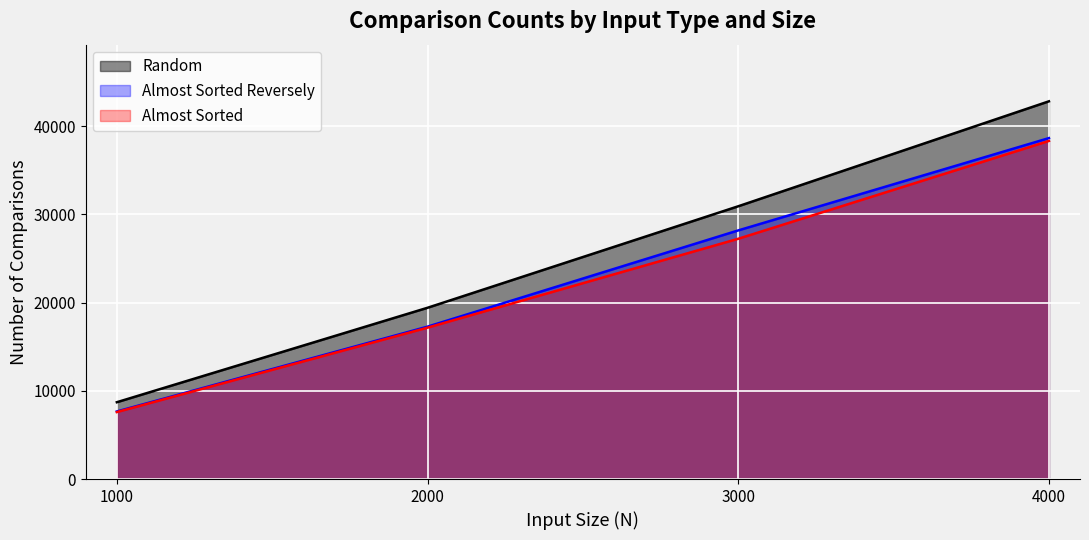

Where does the Almost Sorted series first go above 27236?

3000